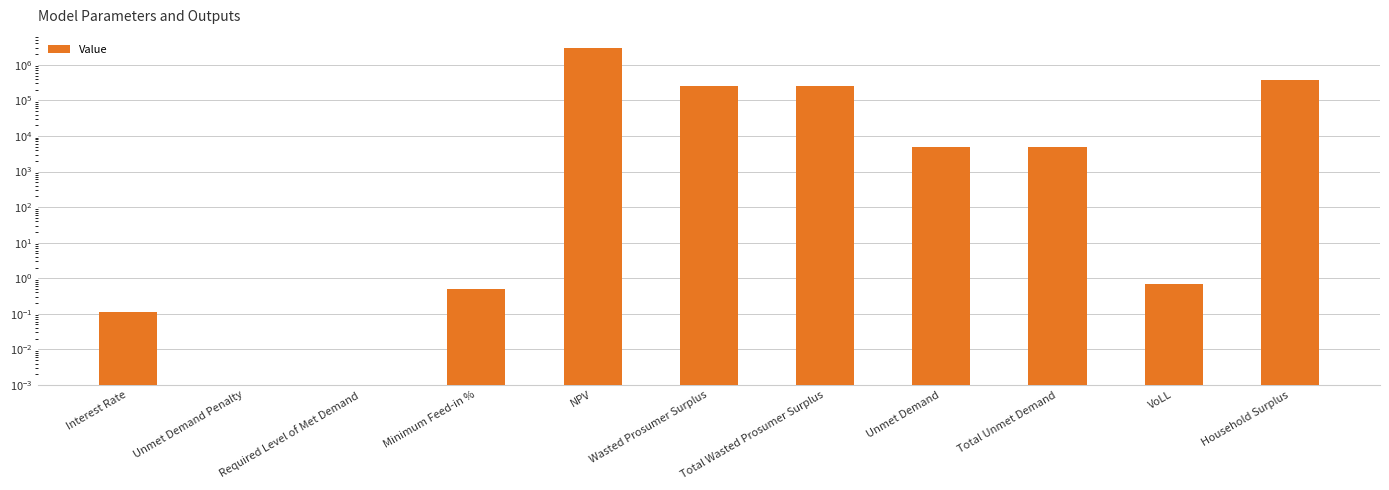

Reading right to left, what are all the values shown in this chart?

Household Surplus=385894.8	VoLL=0.7	Total Unmet Demand=4742.4	Unmet Demand=4742.4	Total Wasted Prosumer Surplus=249875.8	Wasted Prosumer Surplus=249875.8	NPV=2955475.5	Minimum Feed-in %=0.5	Required Level of Met Demand=0.0	Unmet Demand Penalty=0.0	Interest Rate=0.1